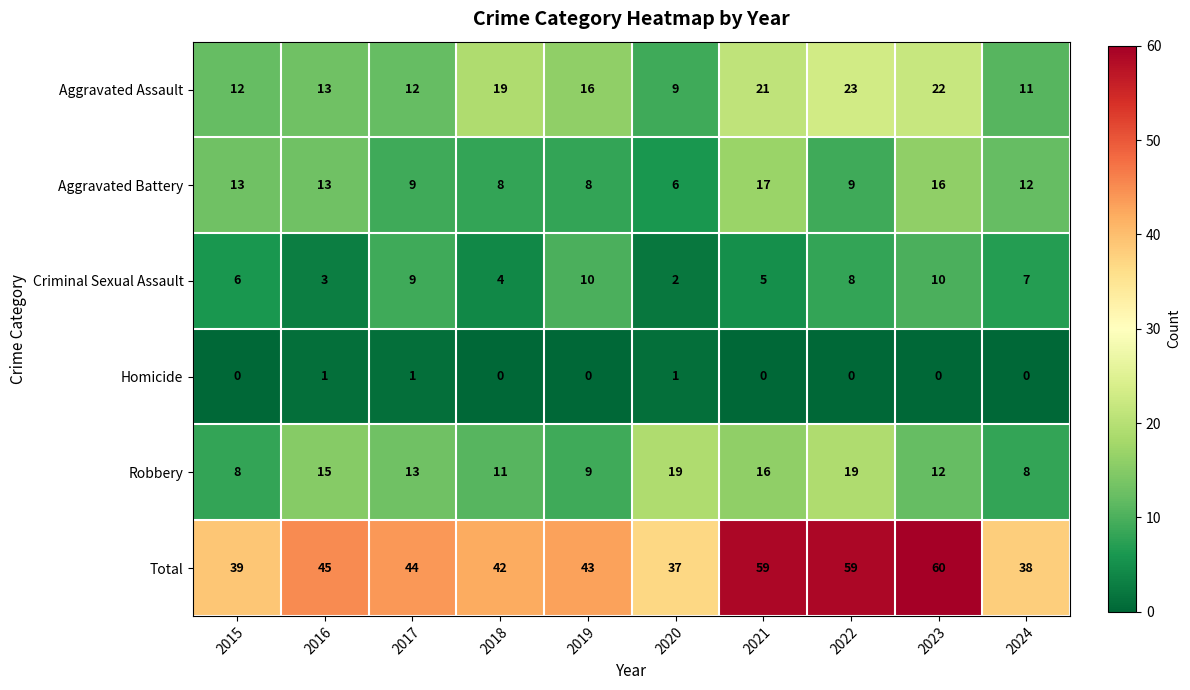

What is the difference between the maximum and minimum values in the Aggravated Assault series?

14